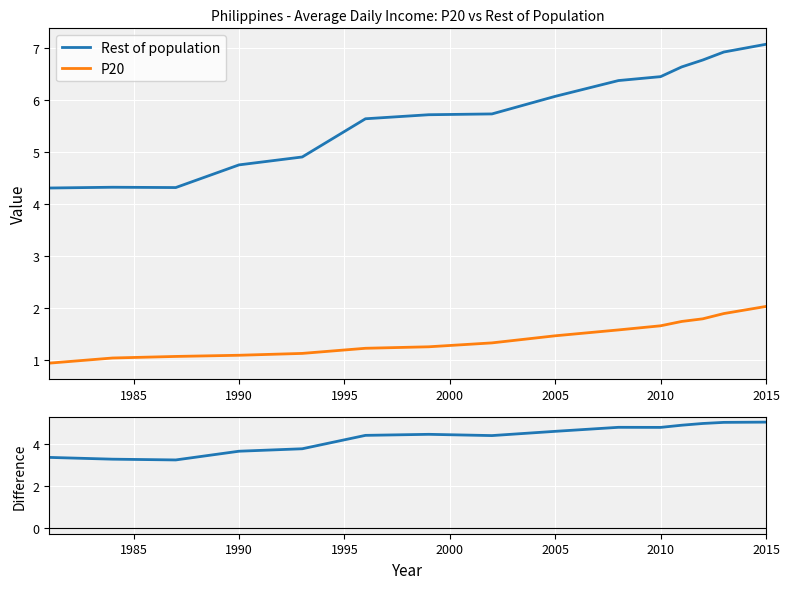

How many data points in Rest of population are less than 5?

5